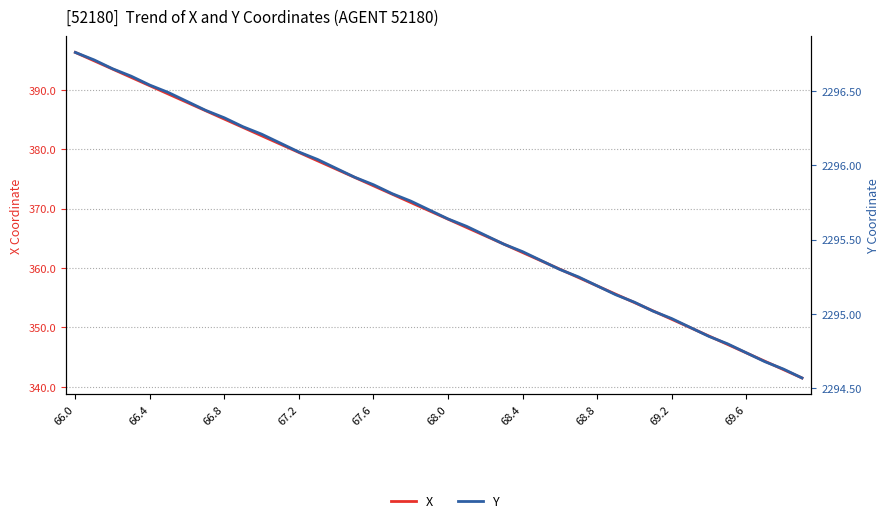

Rank the series at 66.8 from lowest to highest value.

X, Y